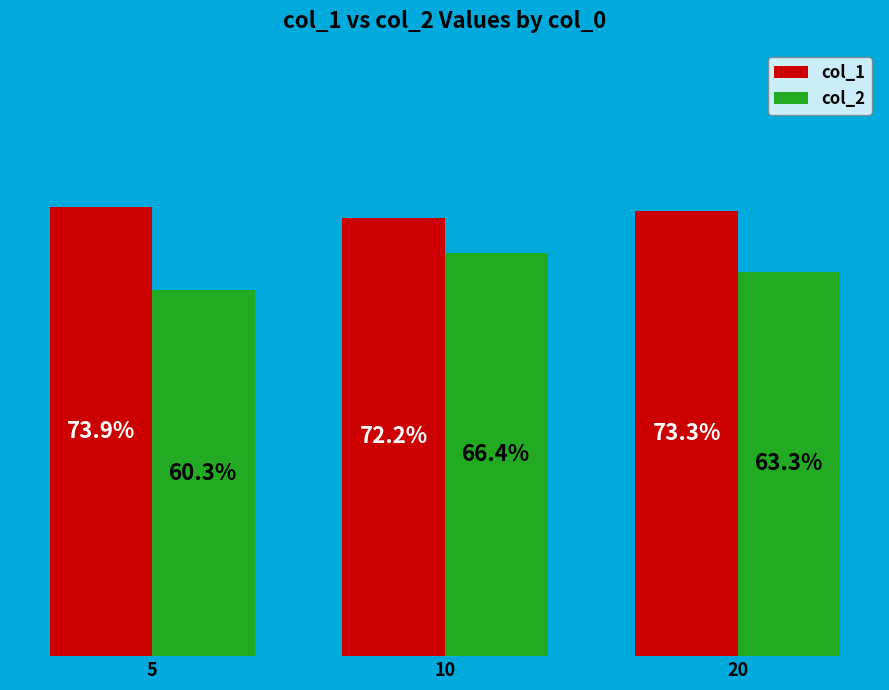

What are all the series names shown in the legend?

col_1, col_2